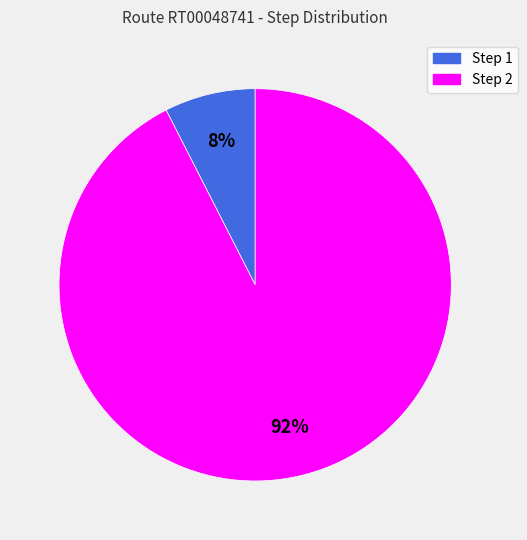

Is there any slice that represents more than half of the pie?

Yes